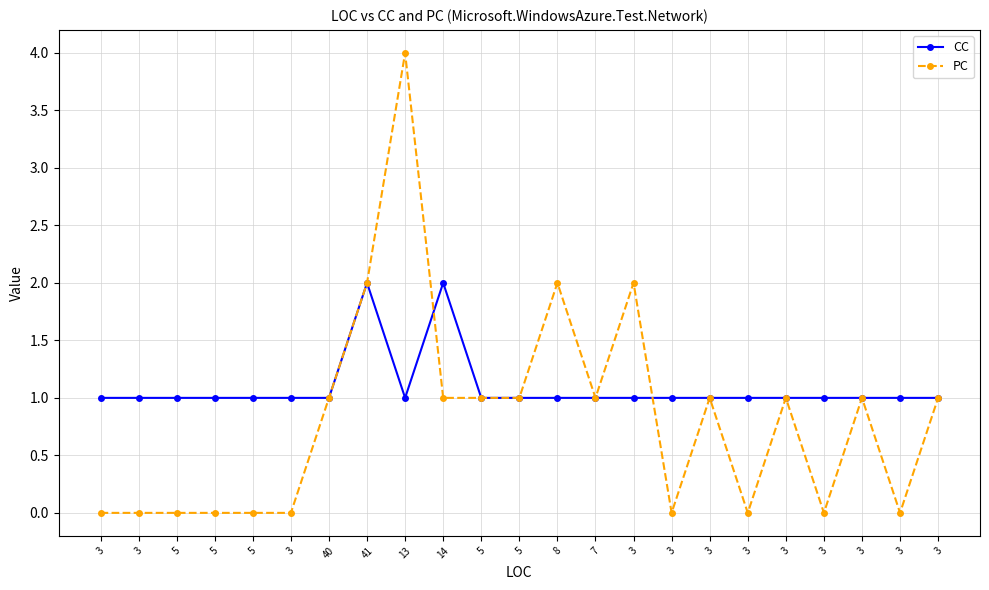

Rank the categories by PC value from highest to lowest.

13, 41, 8, 3, 40, 14, 5, 5, 7, 3, 3, 3, 3, 3, 3, 5, 5, 5, 3, 3, 3, 3, 3